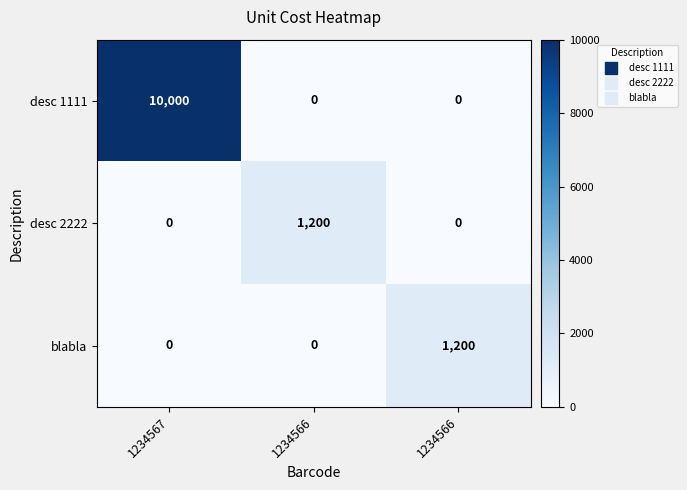

At which category does the chart reach its peak across all series?

1234567